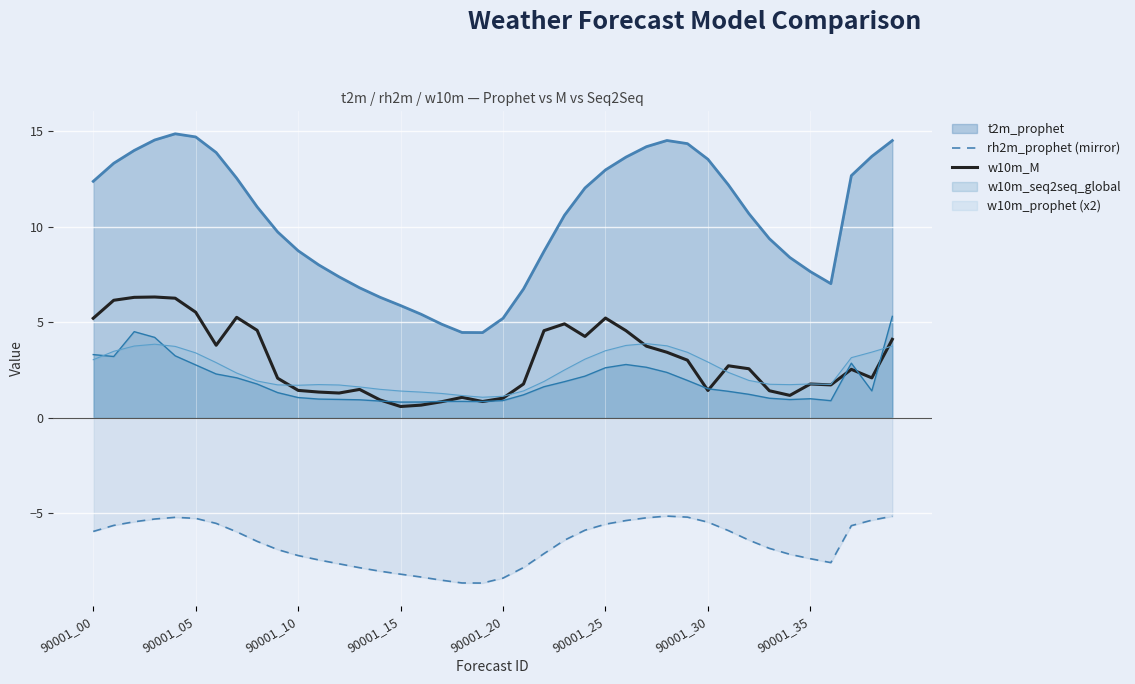

What is the label of the 14th point from the right?

26